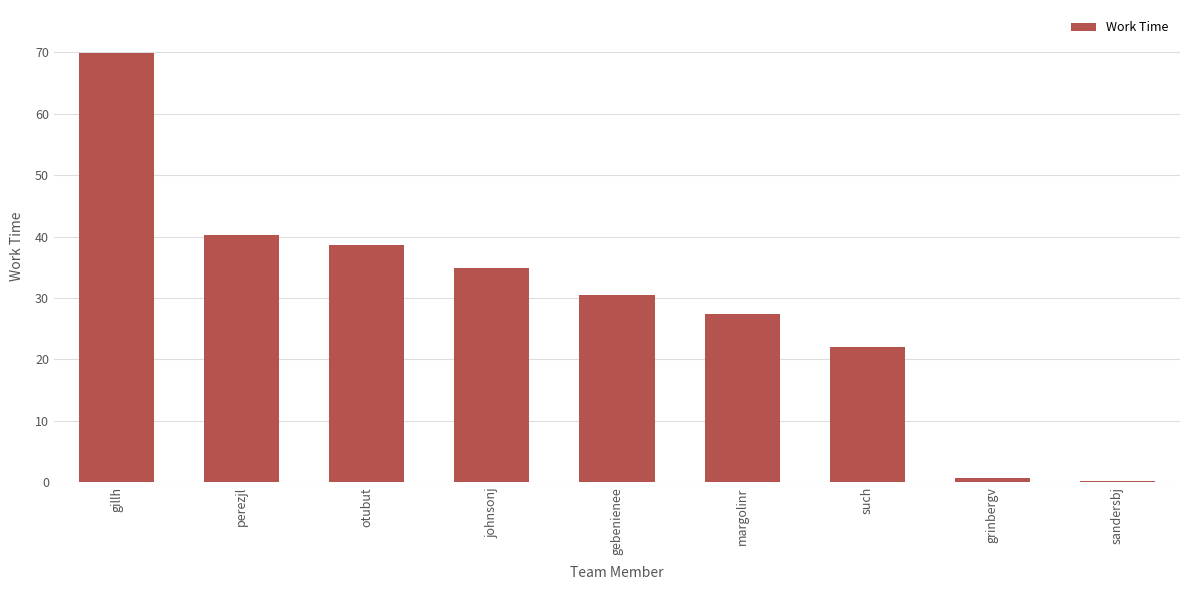

What is the sum of all values?

264.6